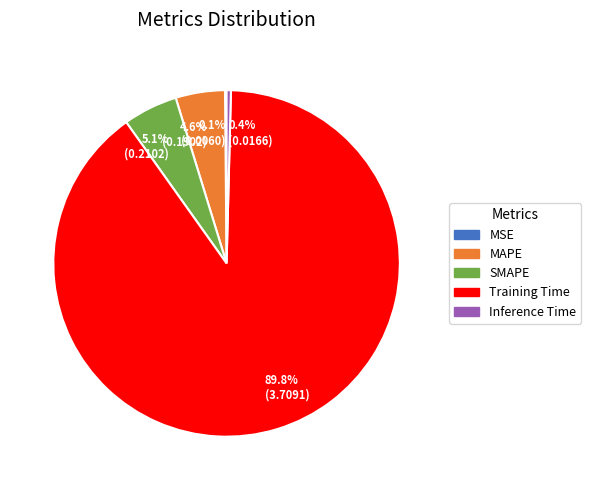

Which slice is the largest?

89.8% (3.7091)